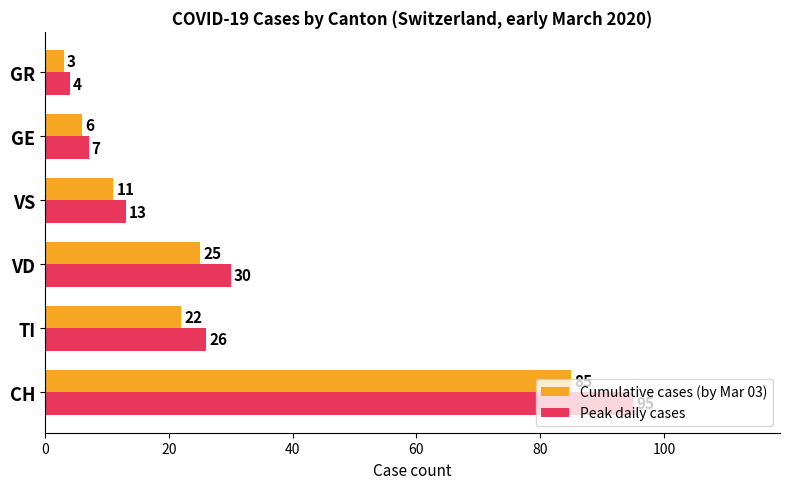

Rank the series at TI from highest to lowest value.

Peak daily cases, Cumulative cases (by Mar 03)